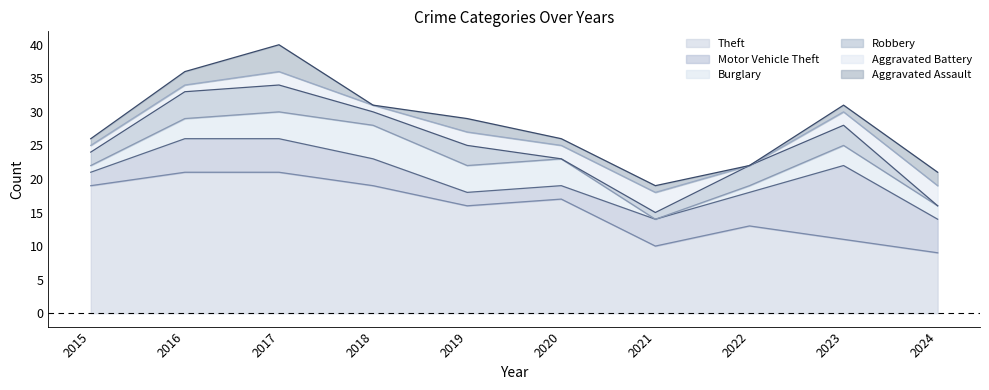

Which series has the largest total across all categories?

Theft